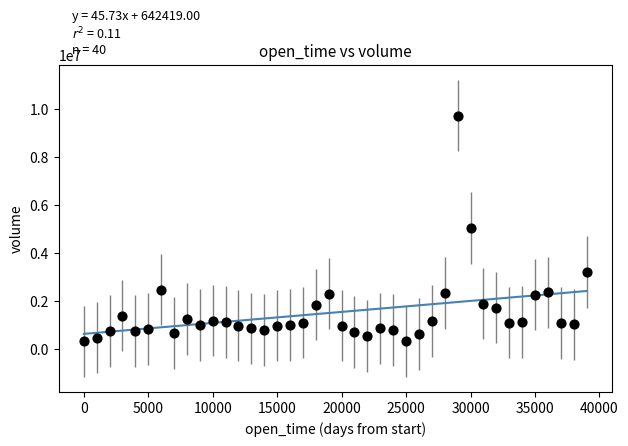

What is the range of X values (max minus min)?

39000.0